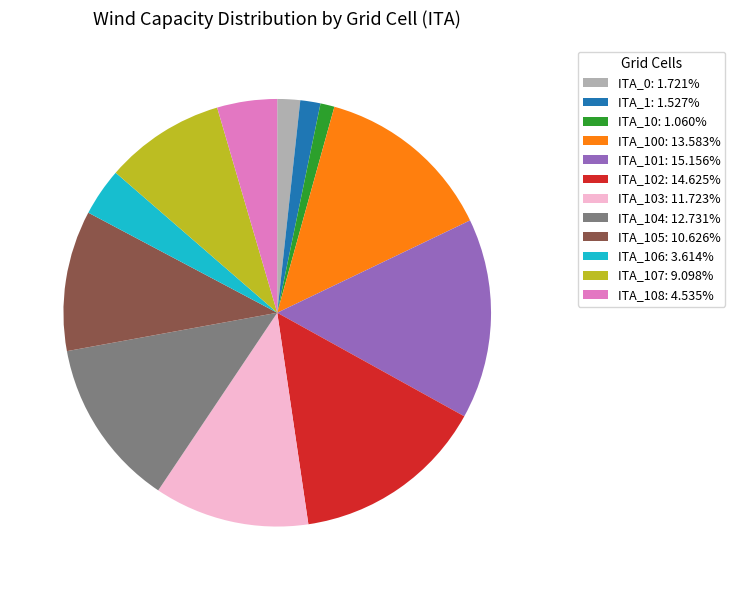

How many segments does this pie chart have?

12